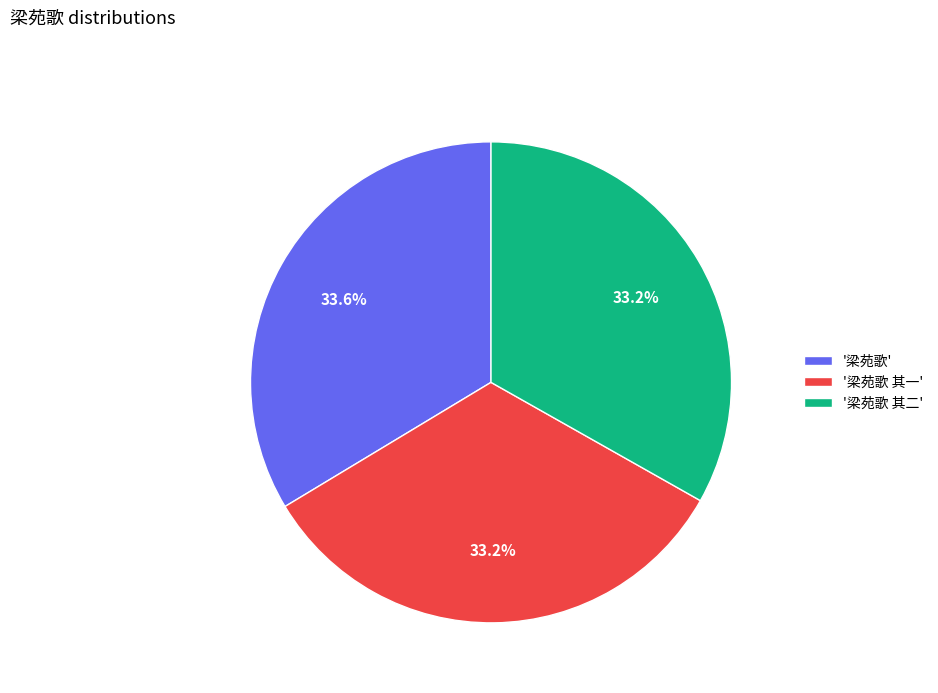

Approximately how many times larger is the value at '梁苑歌 其二' compared to '梁苑歌 其一'?

1.0